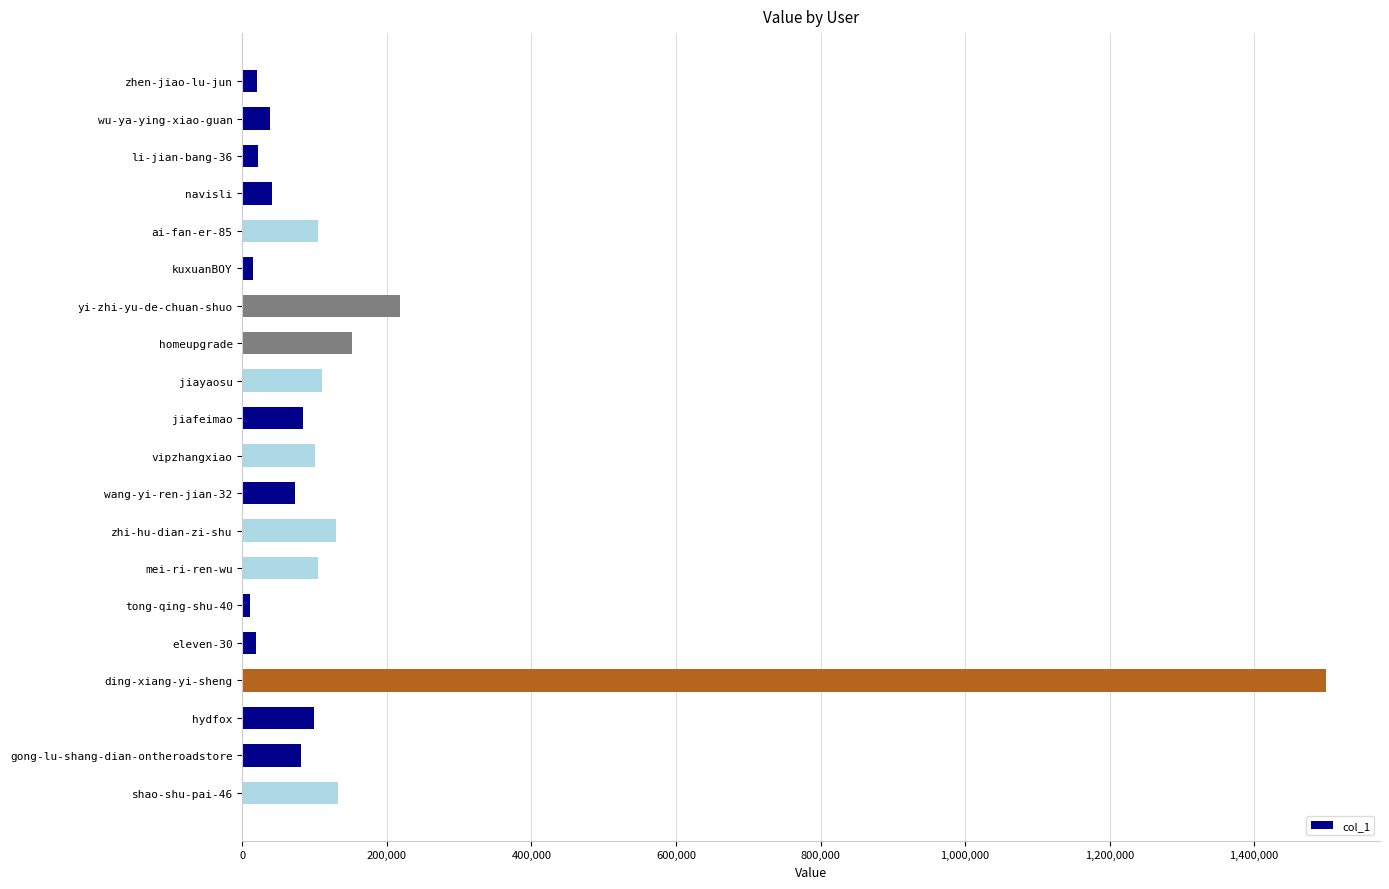

What is the difference between the maximum and second lowest values?

1484709